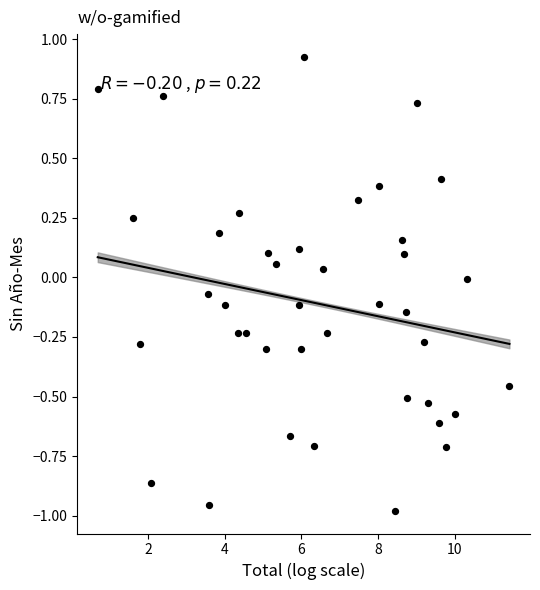

What is the range of Y values (max minus min)?

1.9